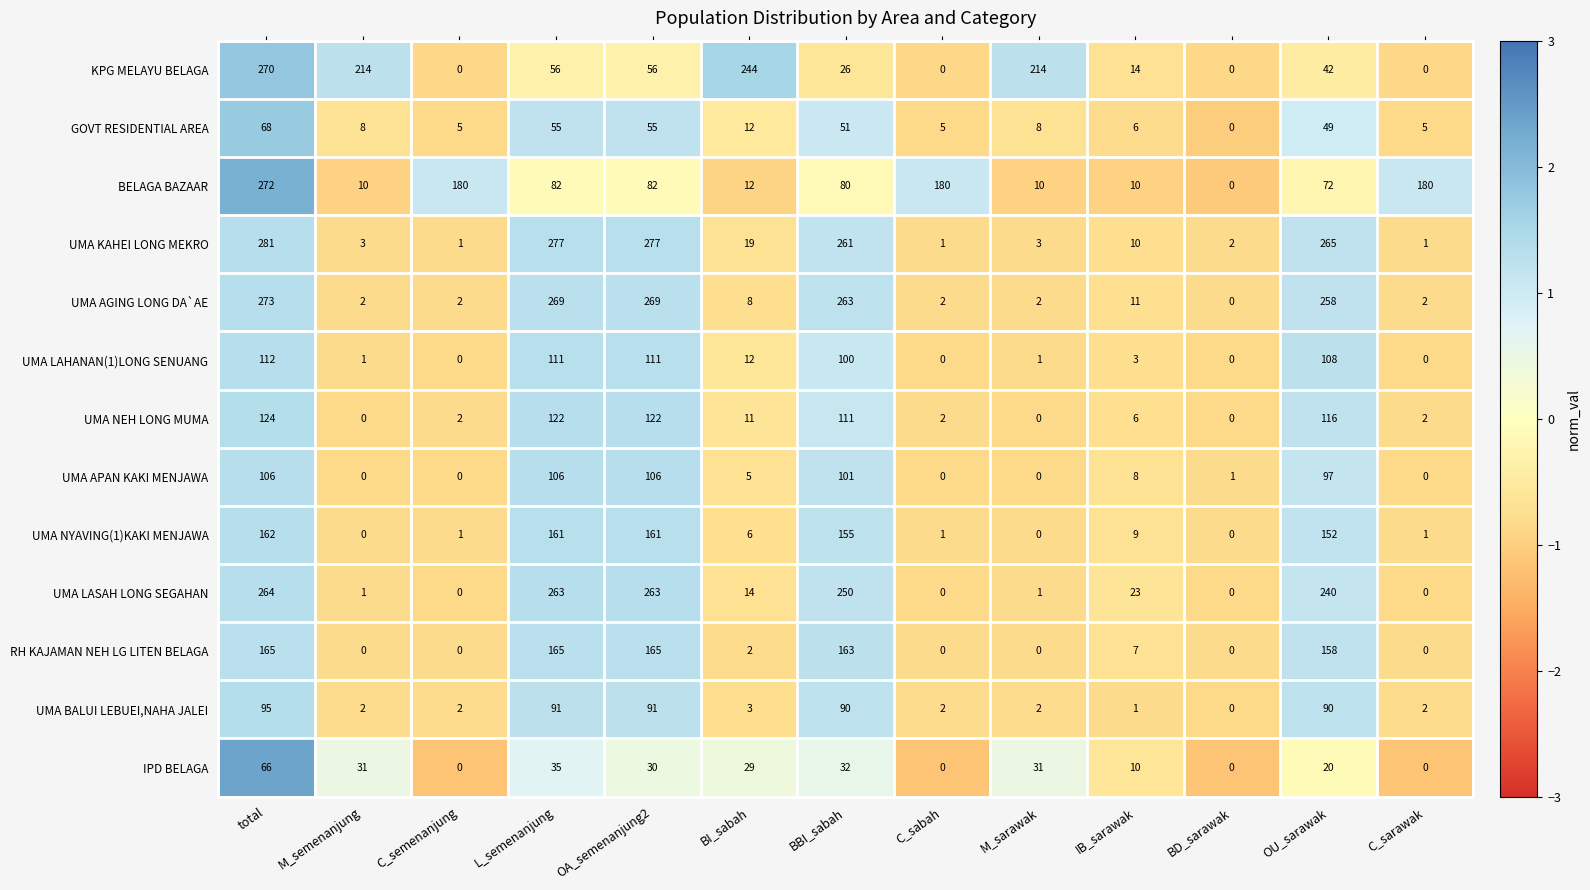

How many data points does each series have?

13